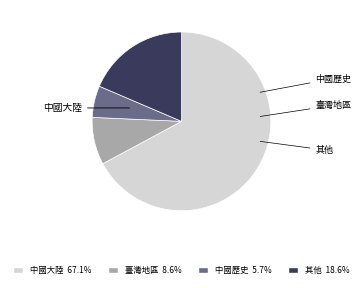

Which category has the biggest portion of the pie?

中國大陸